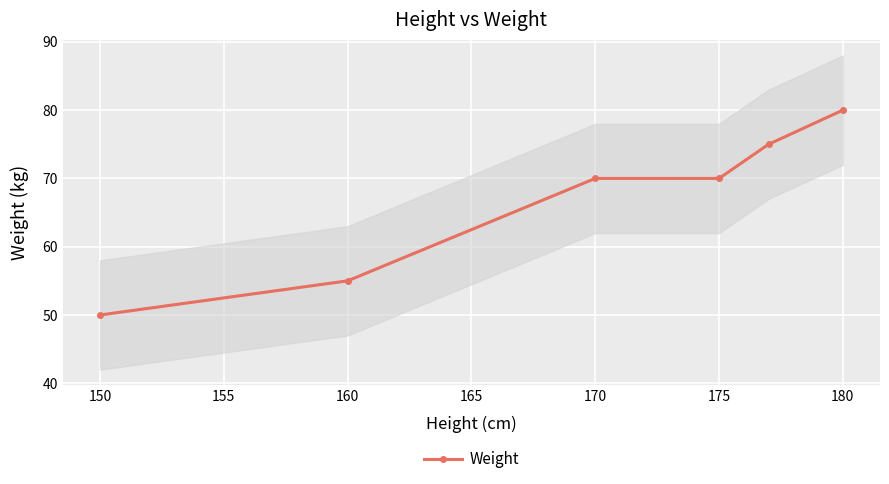

True or false: the data has more than 2 interior local peaks.

False